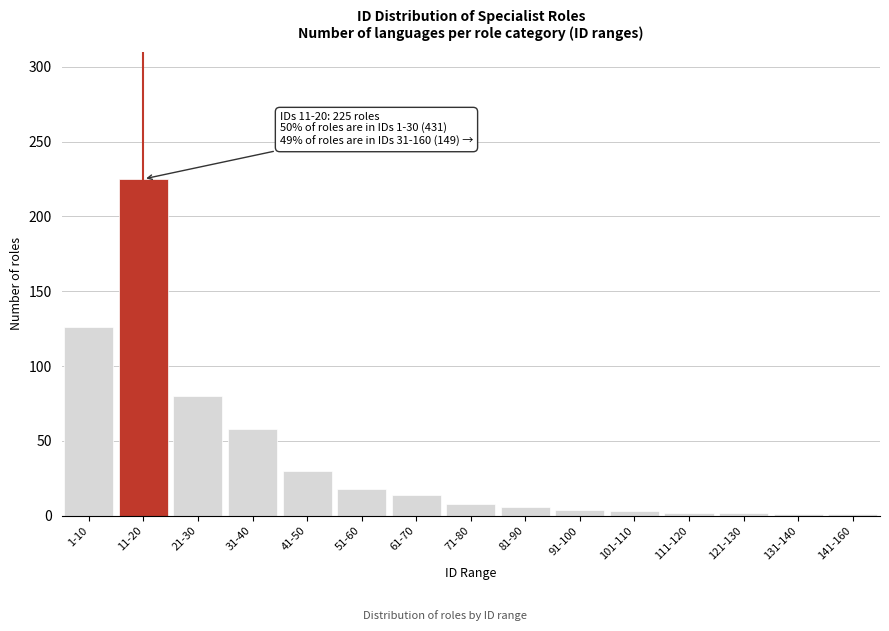

What is the change in value from 21-30 to 41-50?

-50